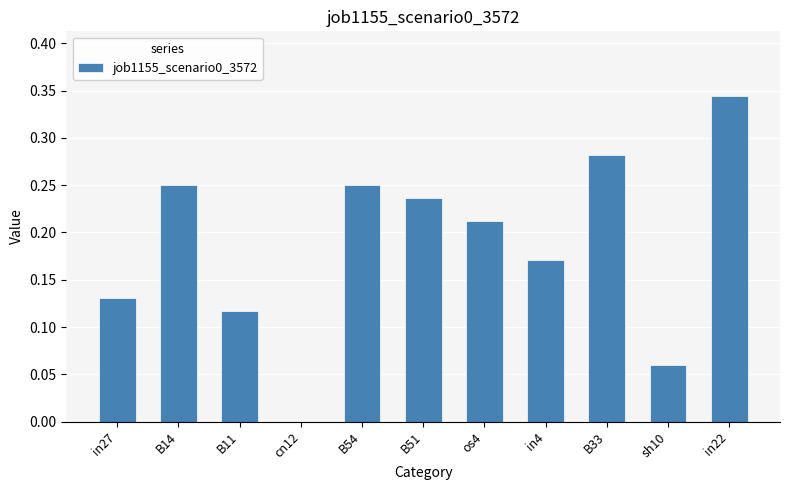

At which category does the chart reach its peak across all series?

in22